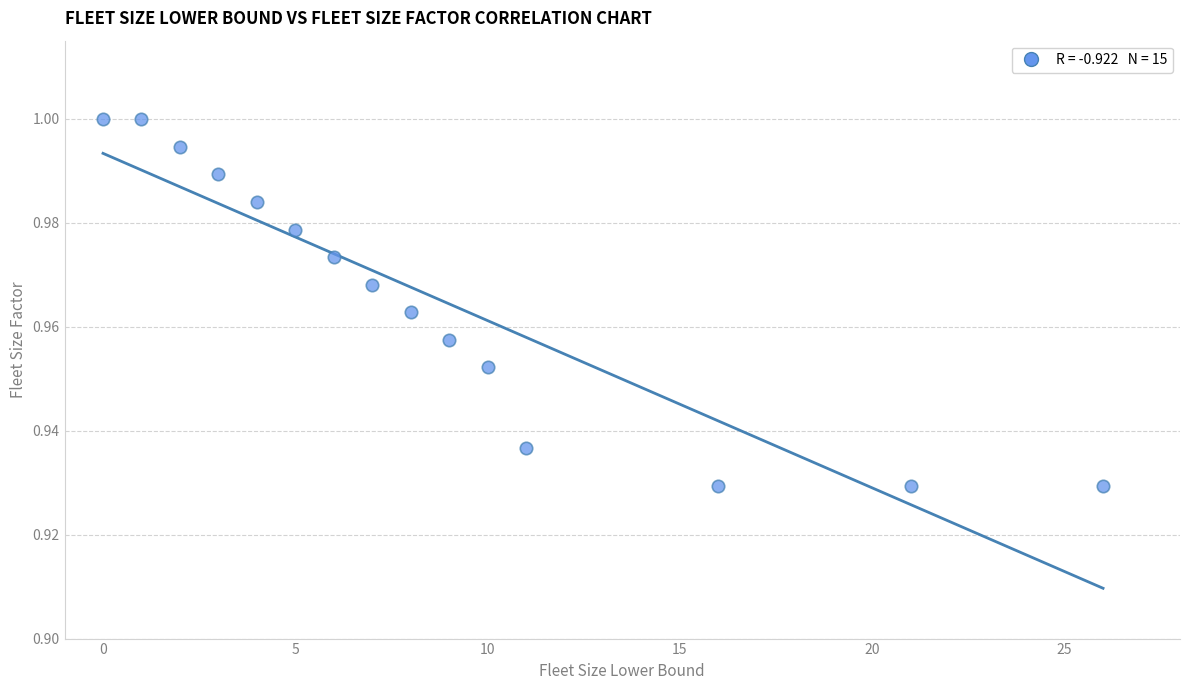

What is the range of X values (max minus min)?

26.0